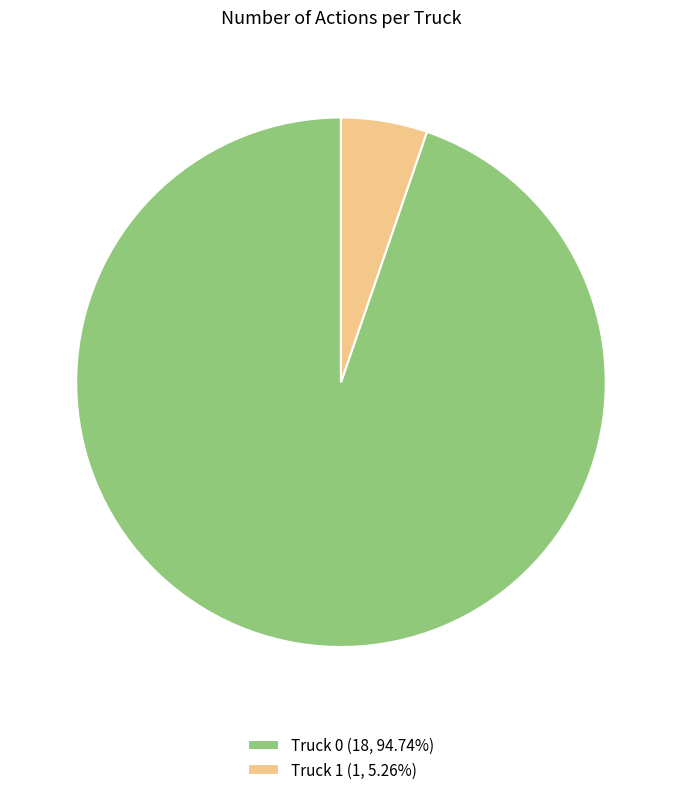

Approximately how many times larger is the value at Truck 1 compared to Truck 0?

0.1